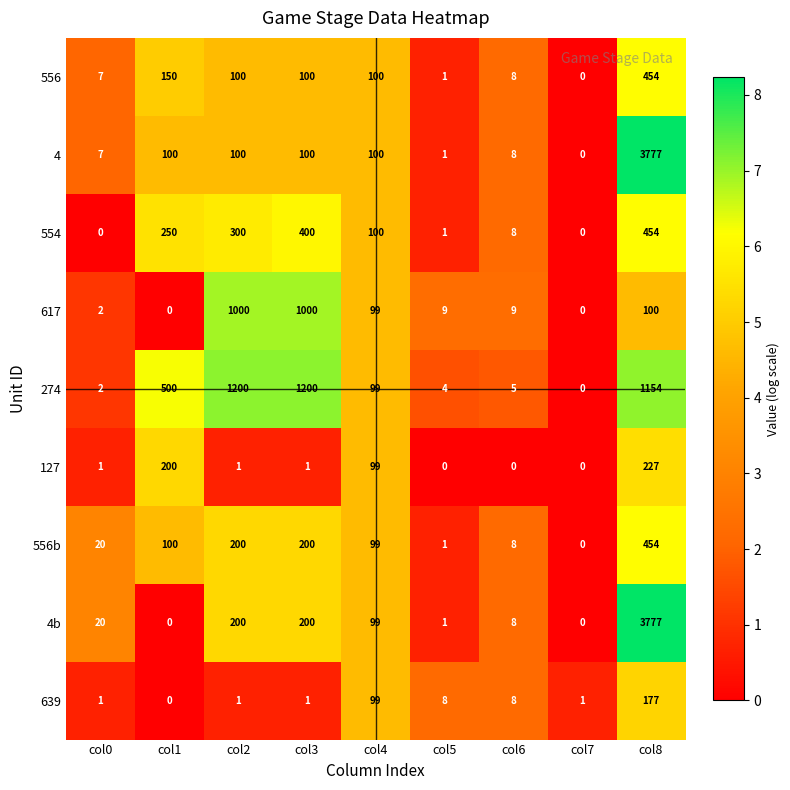

What is the difference between the highest and lowest values at col7?

1